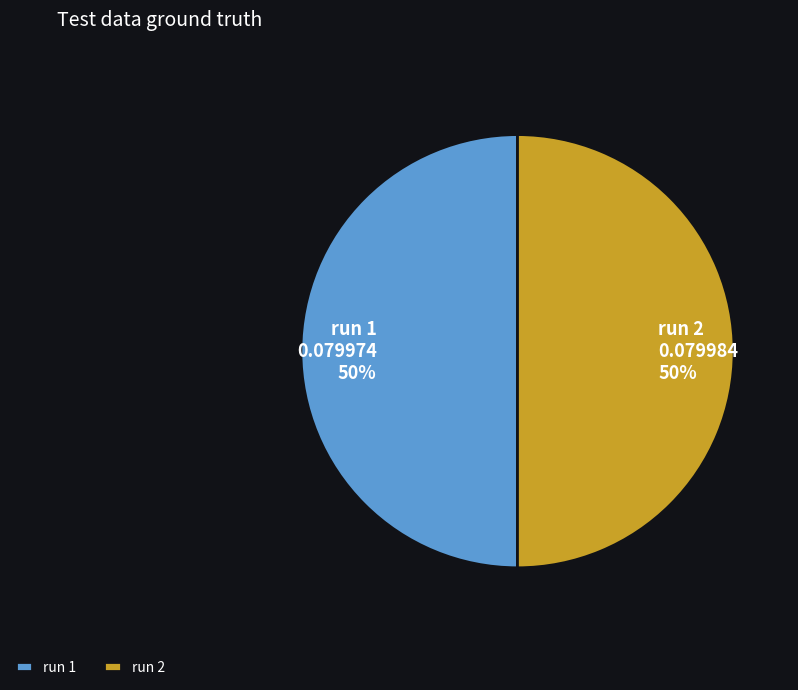

True or false: run 1 accounts for 37% of the total.

False